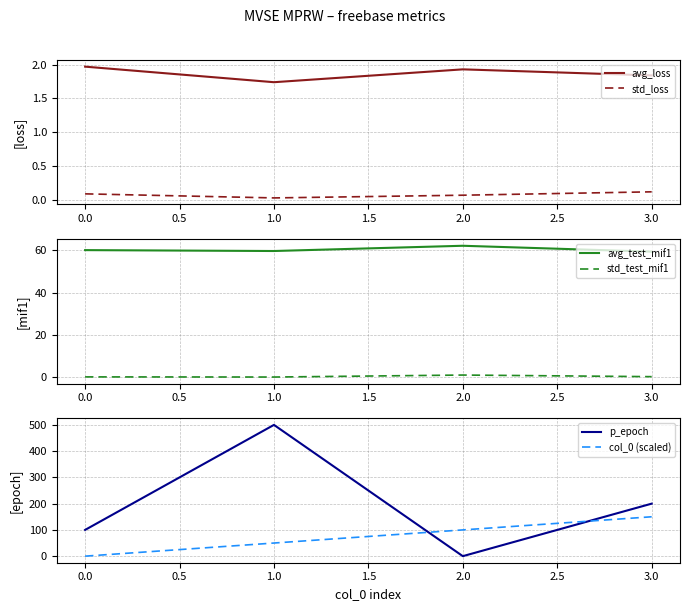

In std_loss, how many points are lower than both neighbors (excluding endpoints)?

1